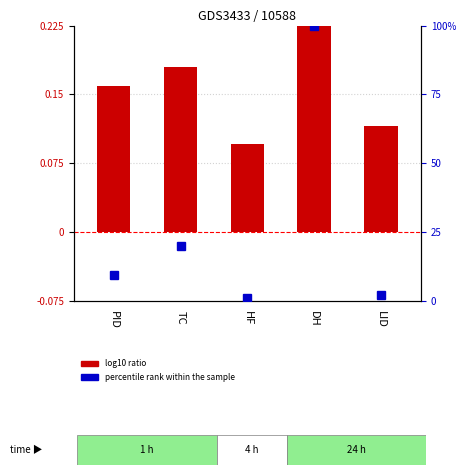

Which has a higher value, PID or DH?

DH